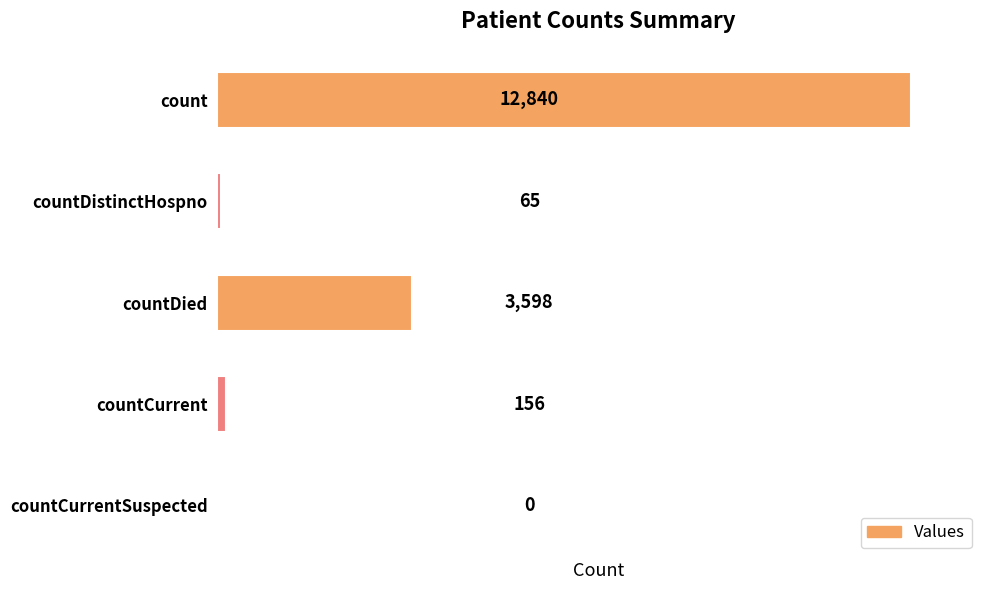

What is the sum of the values at countDied and countCurrentSuspected?

3598